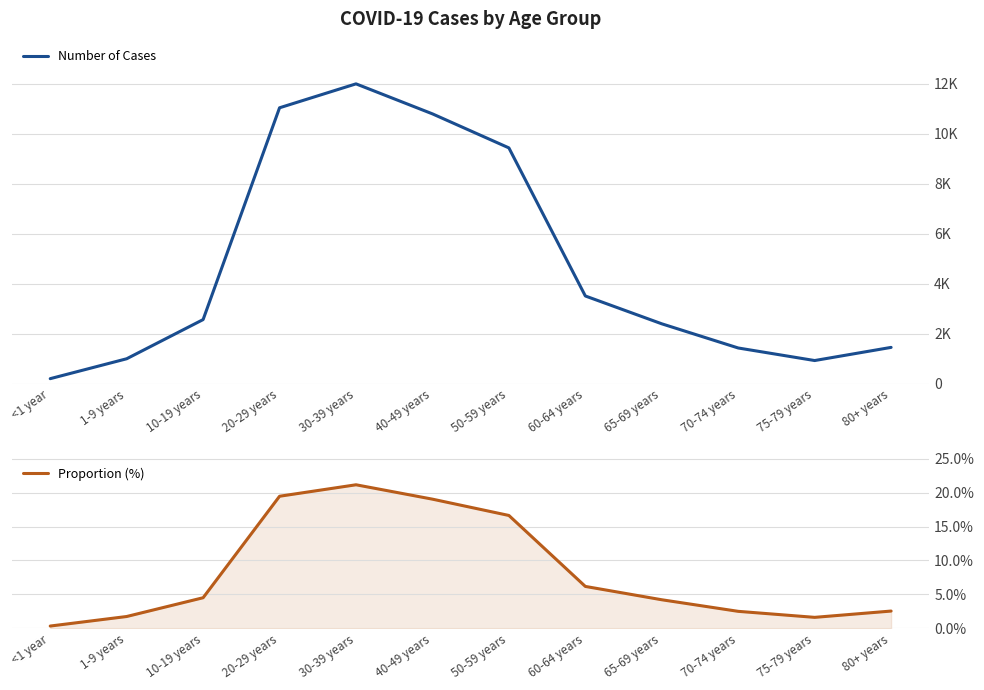

At how many categories does at least one series exceed 6894?

4